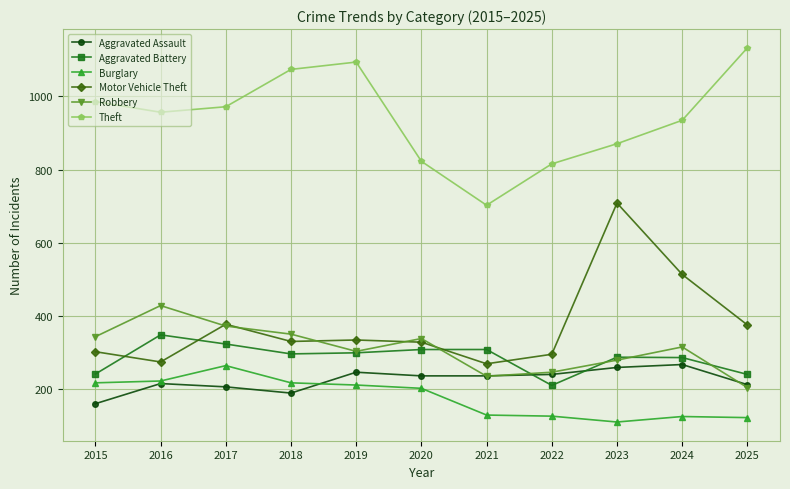

What is the approximate value of Robbery at 2020?

339